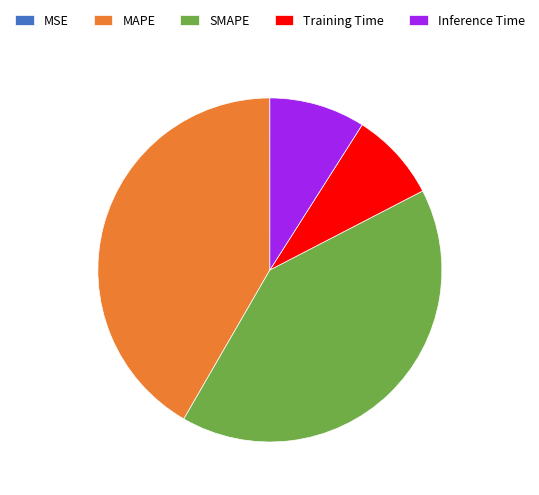

What is the ratio of the value at Inference Time to the value at MAPE?

0.2